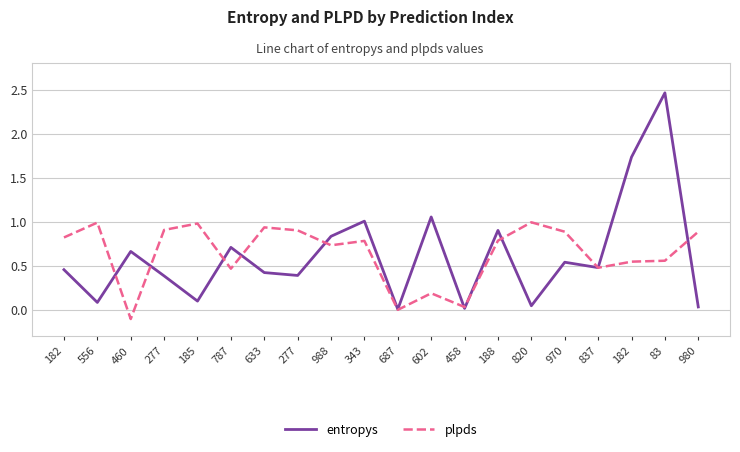

What is the label of the 20th point from the right?

182